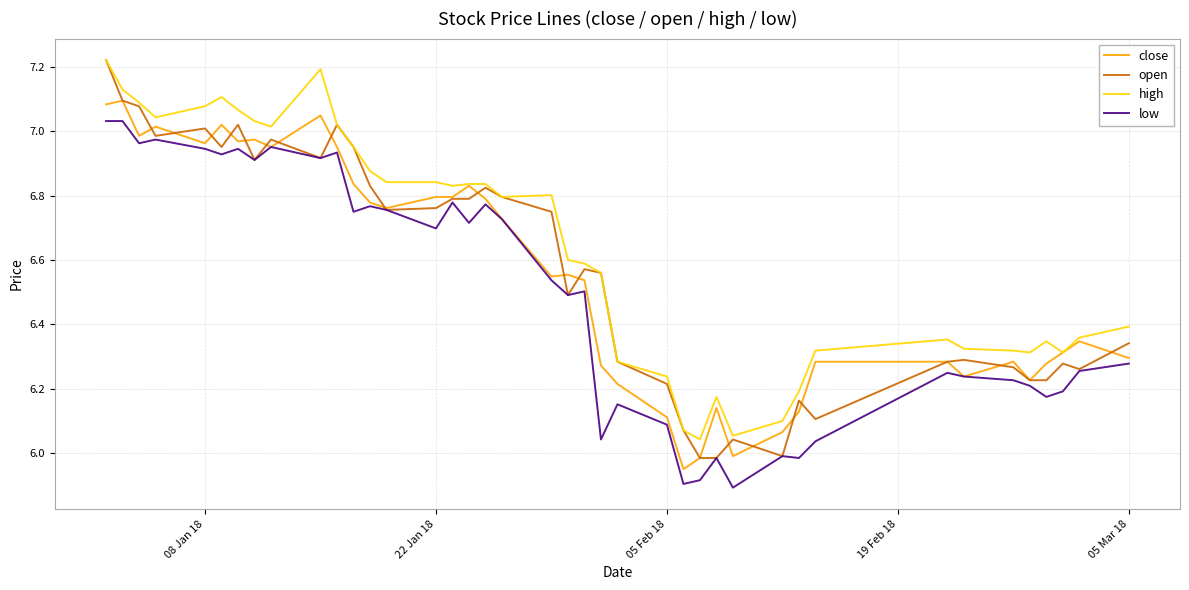

Which series has the largest total across all categories?

high